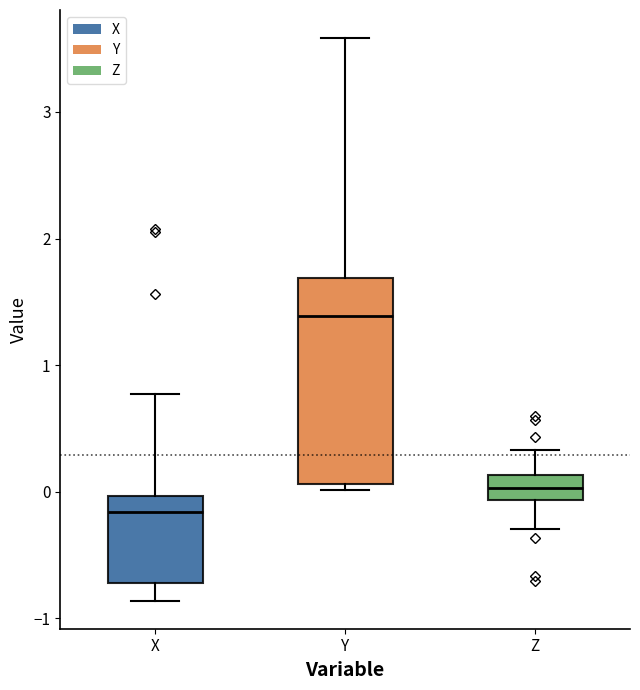

Which box has the lowest median line?

X